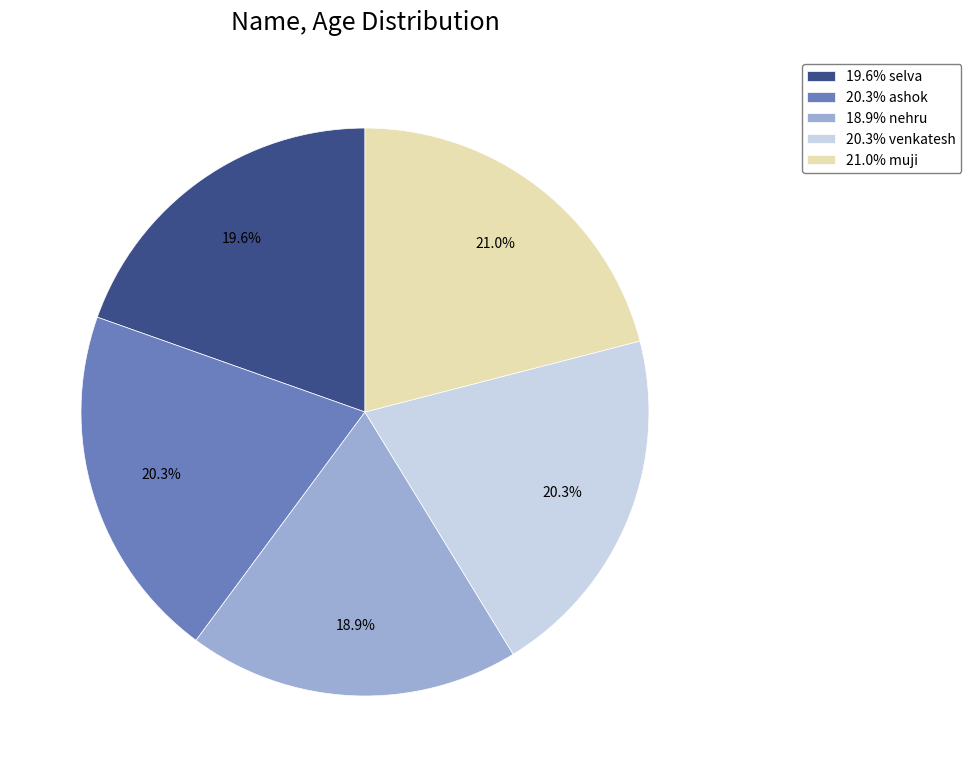

Is there any slice that represents more than half of the pie?

No